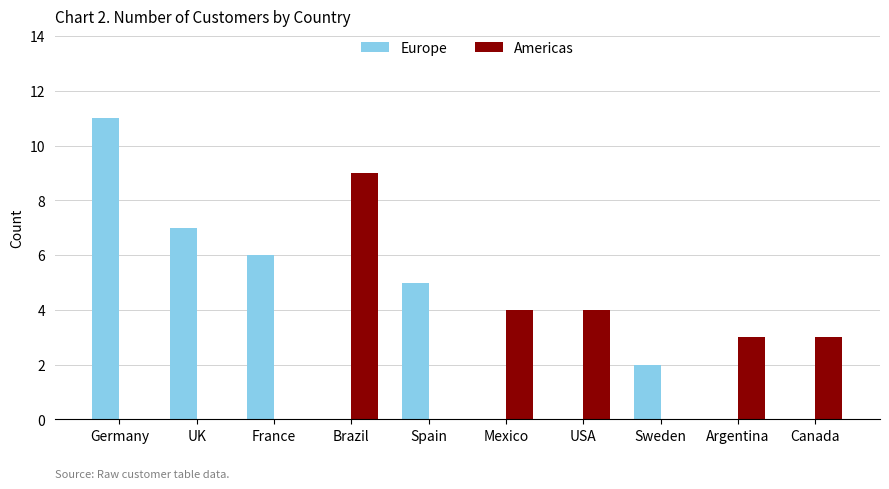

Is the value of Americas at France greater than the value of Europe at Spain?

No